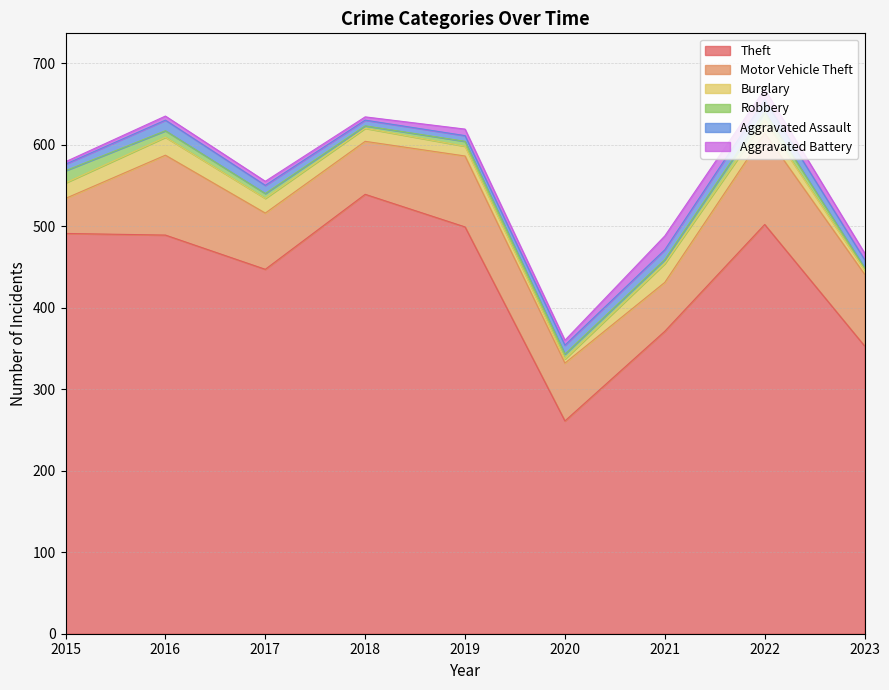

How many values in the Robbery series exceed 6?

3